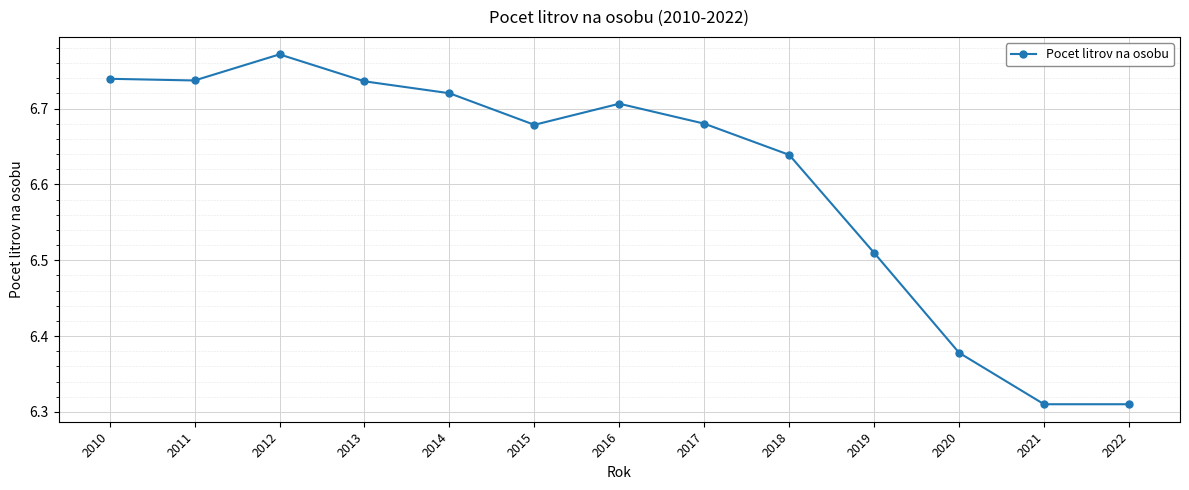

Which has a higher value, 2012 or 2018?

2012